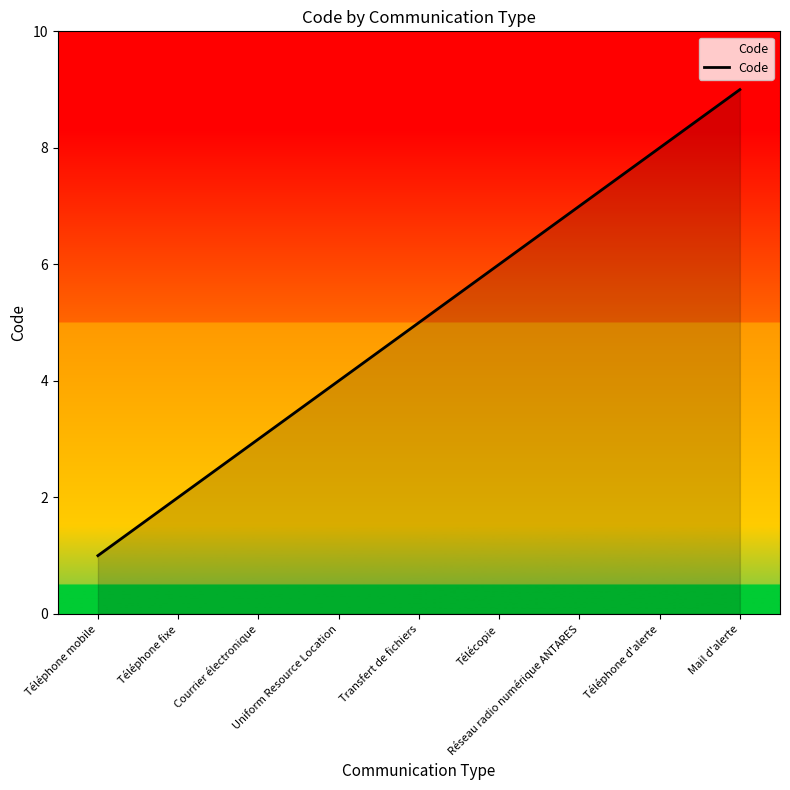

The value at Téléphone d'alerte is 8. True or false?

True